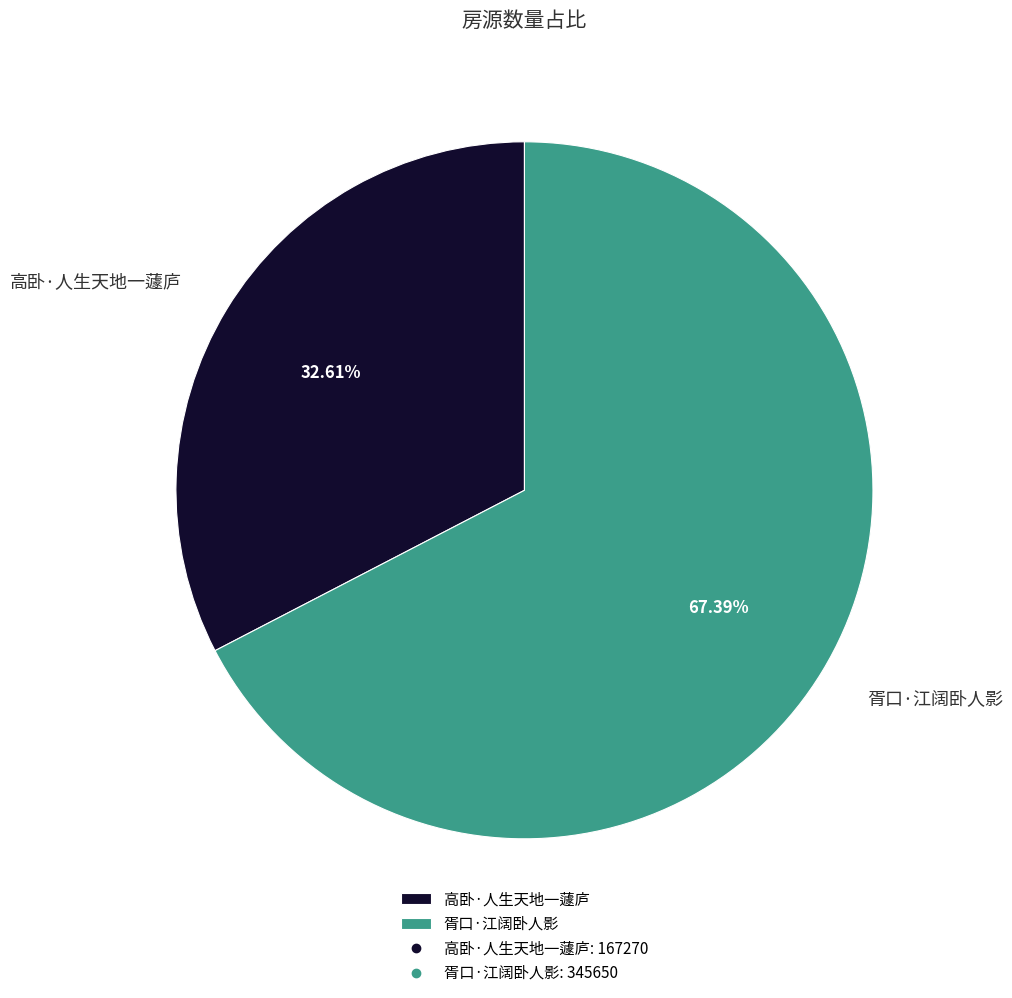

Is 高卧·人生天地一蘧庐 the majority of the pie?

No